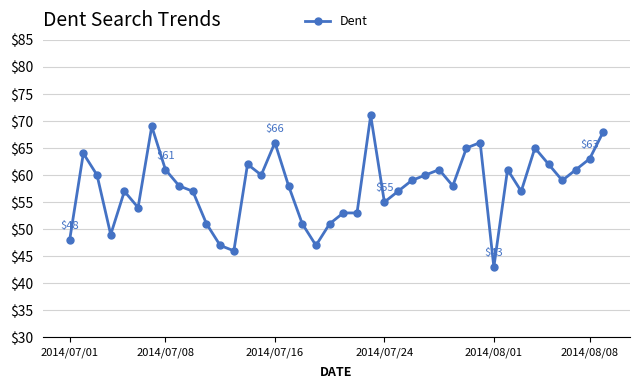

What is the sum of all values?

2313